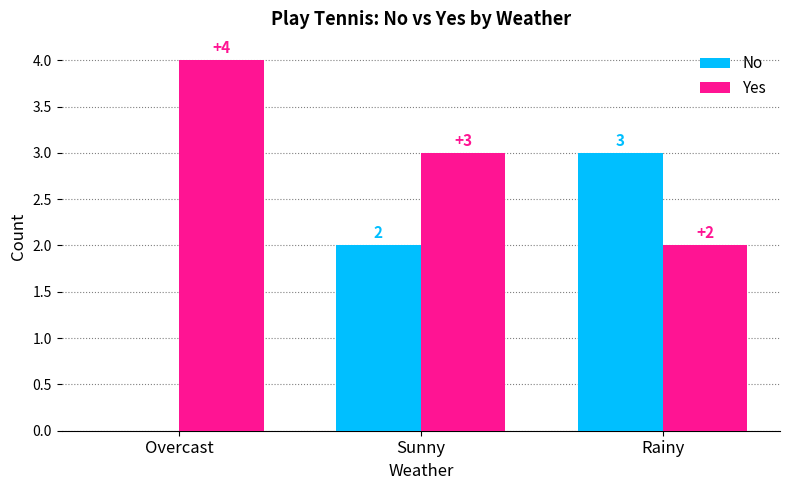

What is the total value across all series at Overcast?

4